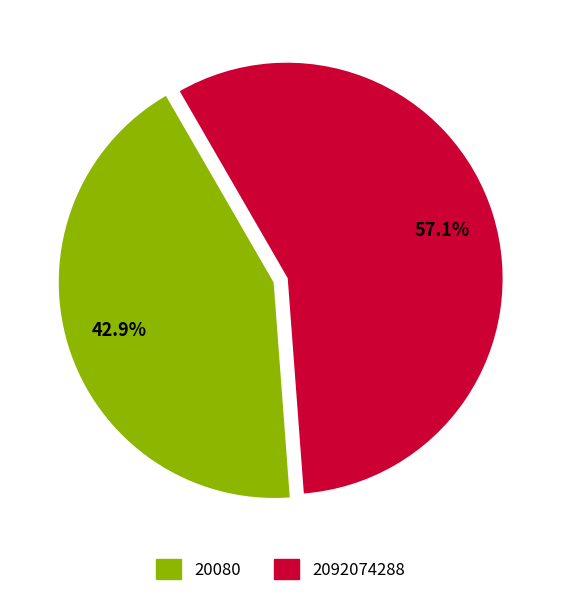

What is the smallest slice in the pie chart?

20080